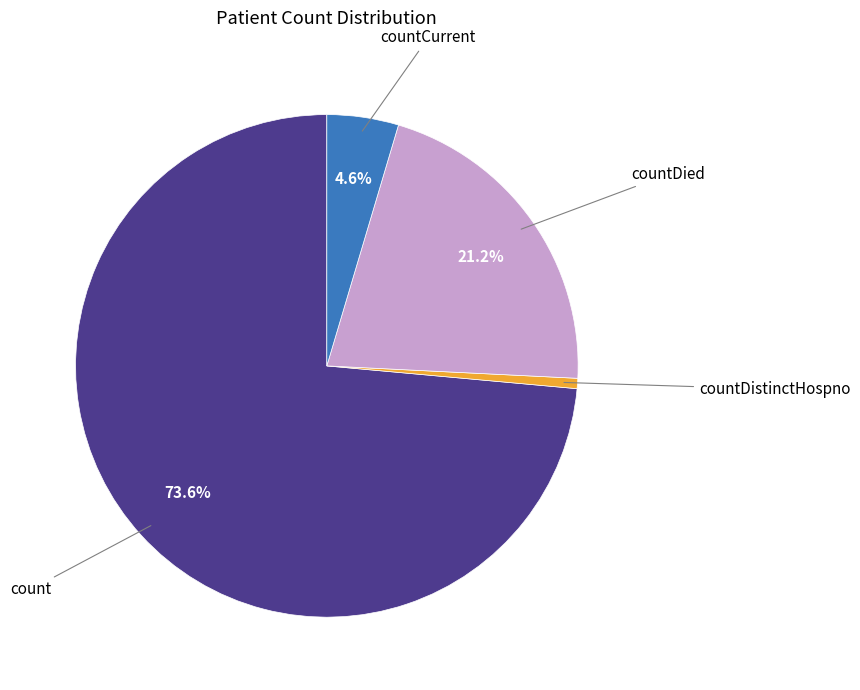

Is it true that countDied is 11% of the pie?

False